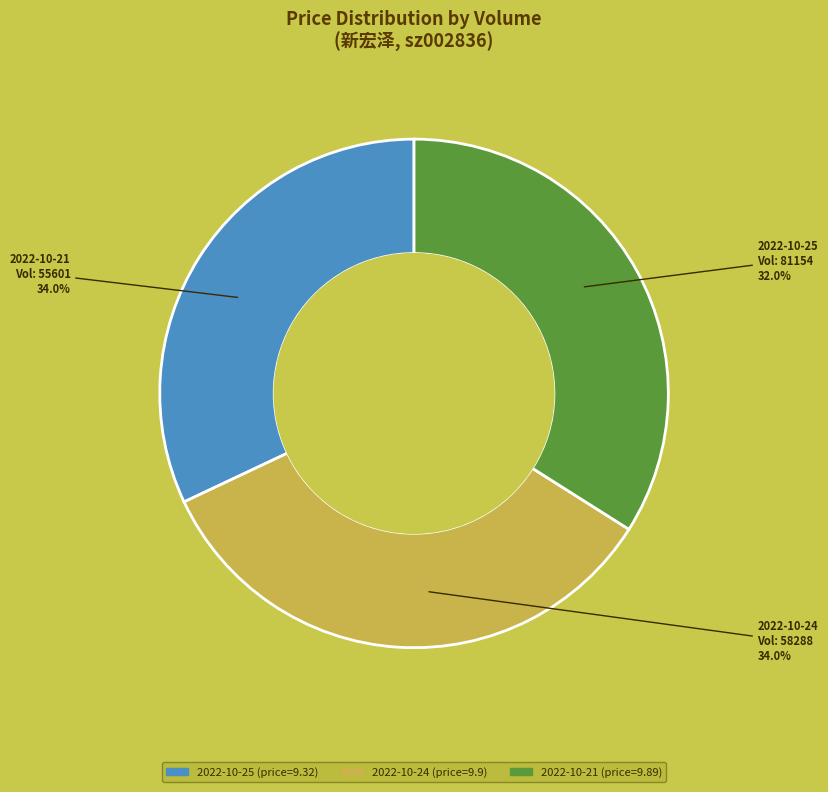

Approximately how many times larger is the value at 58288 compared to 55601?

1.0